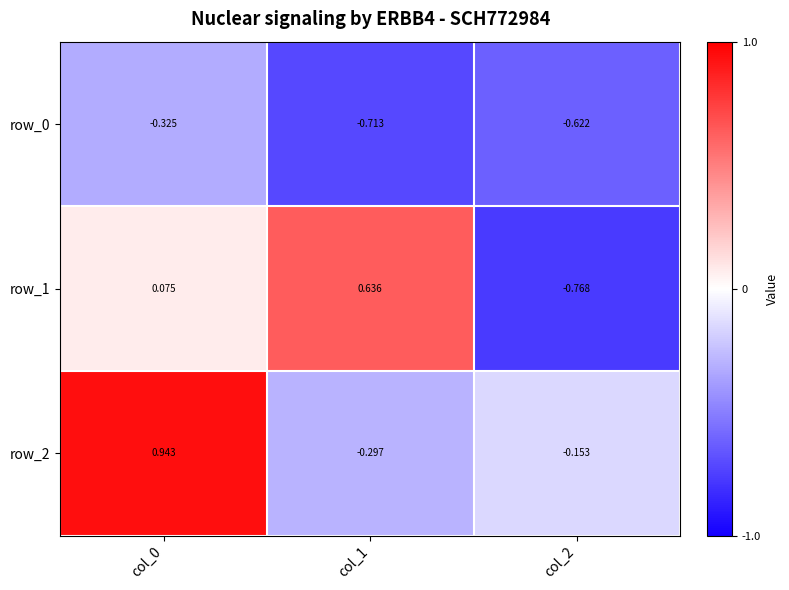

Between col_0 and col_2, which series saw the biggest shift?

row_2